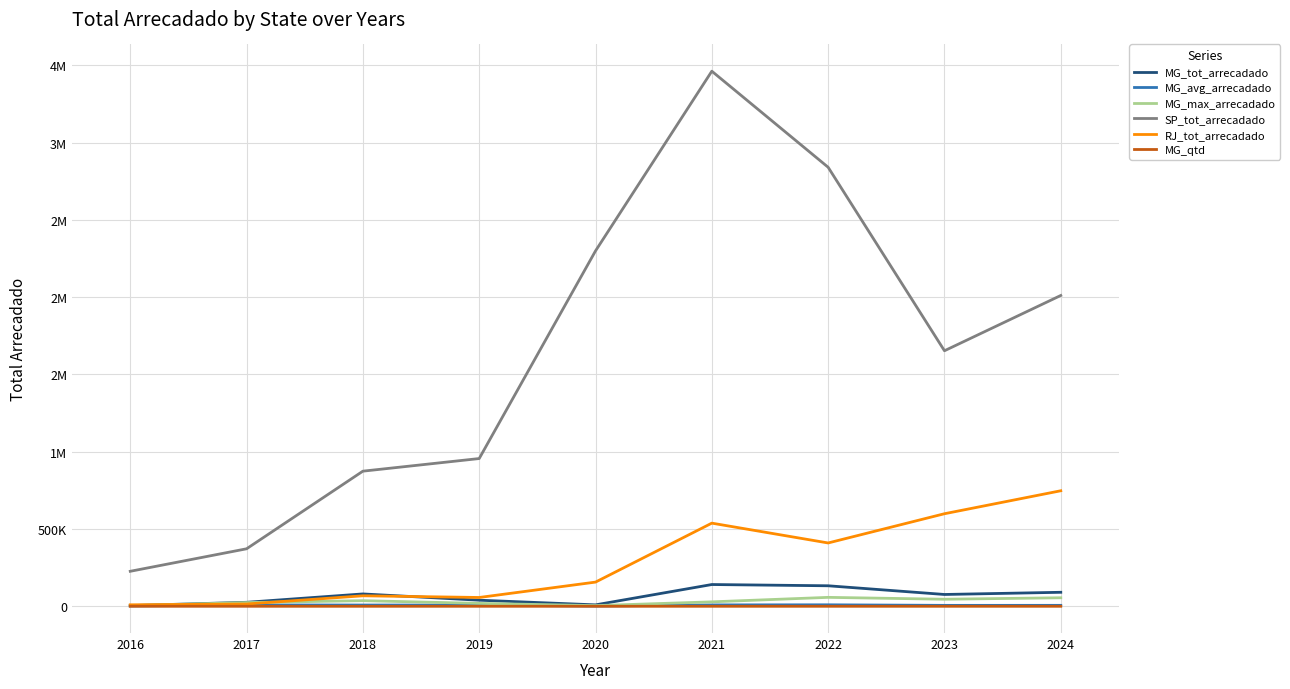

Reading left to right, what are all the values shown in this chart?

MG_tot_arrecadado: 2016=4347.4	2017=25717.7	2018=79835.6	2019=39297.9	2020=9119.7	2021=140714.3	2022=132605.3	2023=76346.9	2024=90480.8
MG_avg_arrecadado: 2016=2173.7	2017=8572.6	2018=7983.6	2019=7859.6	2020=1302.8	2021=8794.6	2022=9471.8	2023=5872.8	2024=6032.1
MG_max_arrecadado: 2016=4310.2	2017=23983.2	2018=36218.8	2019=18639.8	2020=4250.5	2021=28624.6	2022=57696.1	2023=45525.1	2024=55038.1
SP_tot_arrecadado: 2016=226354.4	2017=371914.7	2018=874157.6	2019=955831.0	2020=2299258.4	2021=3462037.8	2022=2840481.6	2023=1653245.0	2024=2010931.6
RJ_tot_arrecadado: 2016=9546.1	2017=14556.9	2018=67812.1	2019=56898.1	2020=156383.9	2021=537873.3	2022=409634.2	2023=598767.5	2024=747366.2
MG_qtd: 2016=5.0	2017=5.0	2018=11.0	2019=5.0	2020=7.0	2021=17.0	2022=14.0	2023=13.0	2024=16.0